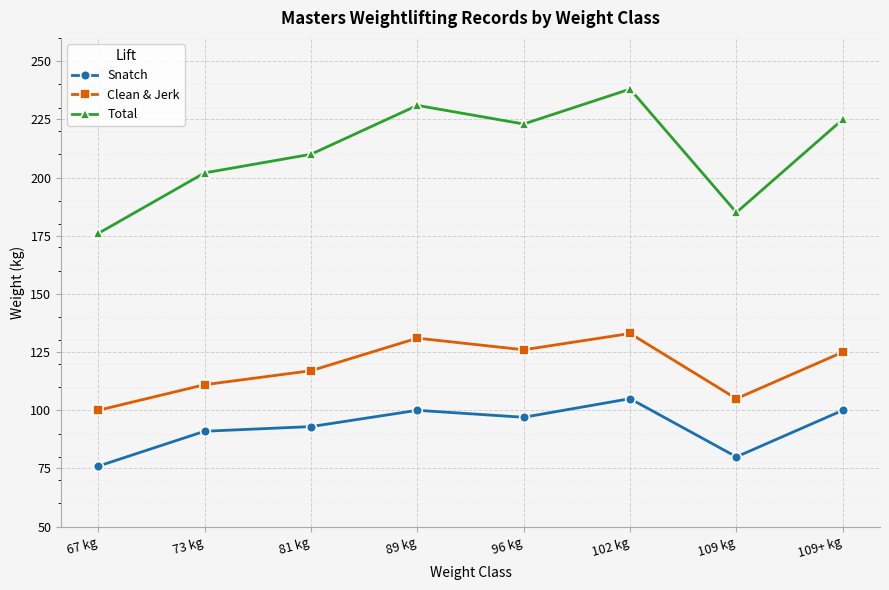

List the series in order of their overall mean, highest first.

Total, Clean & Jerk, Snatch